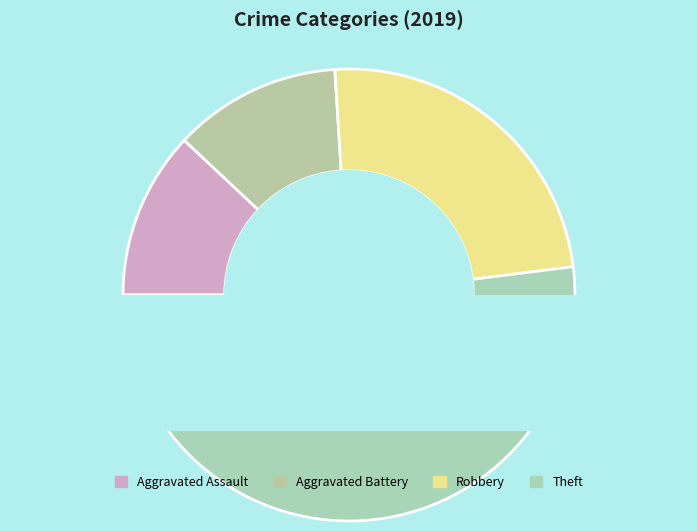

Does any single category account for the majority?

Yes